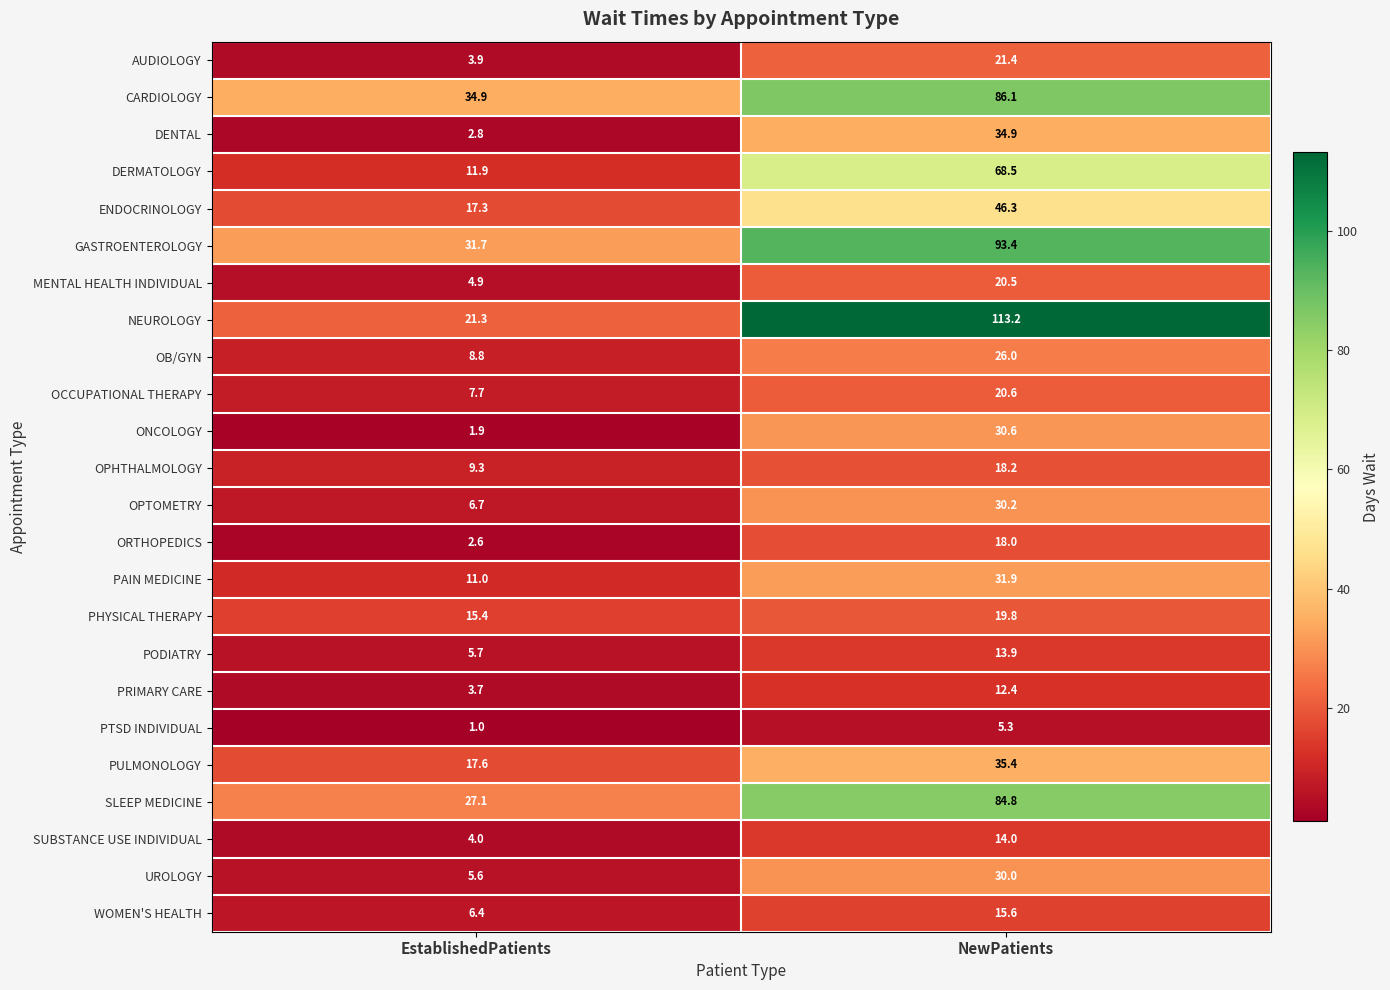

Is it true that ORTHOPEDICS equals 5.6 at NewPatients?

False